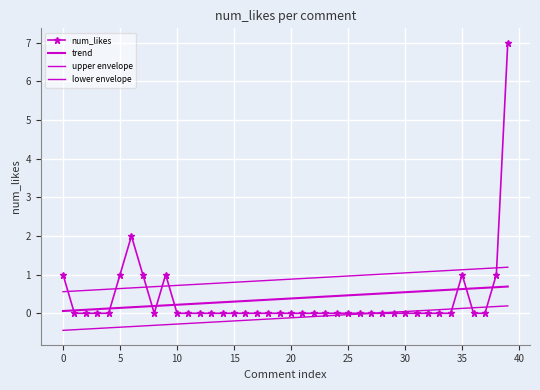

What are all the series names shown in the legend?

num_likes, trend, upper envelope, lower envelope